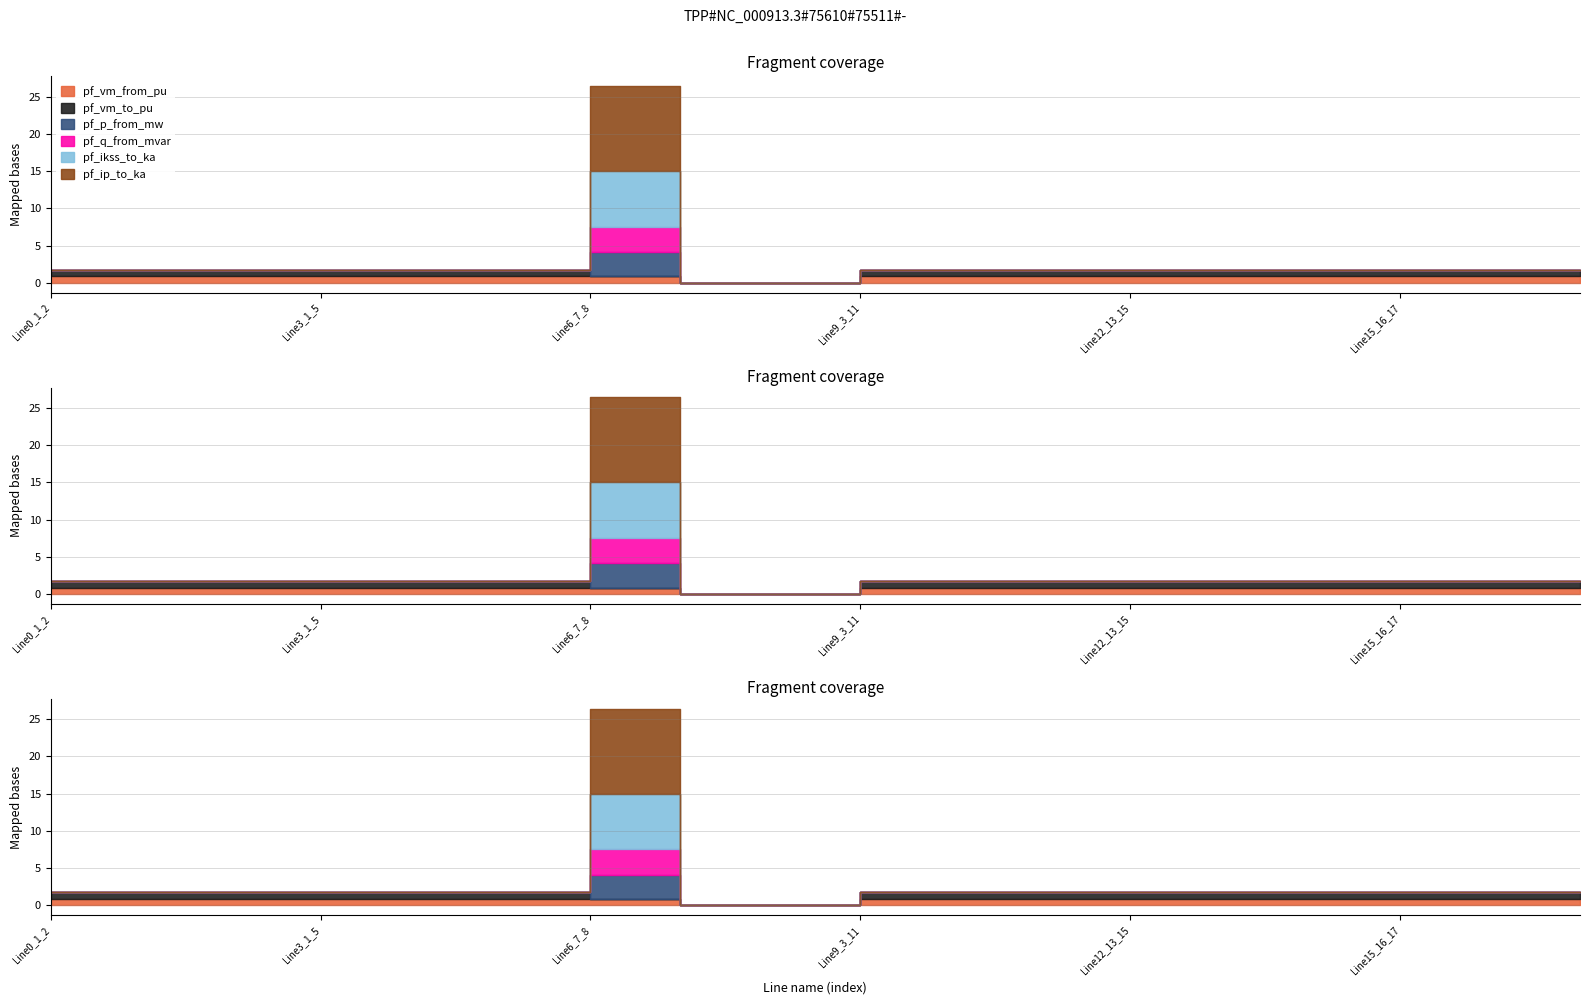

How many pf_ikss_to_ka values are between 0 and 1?

17